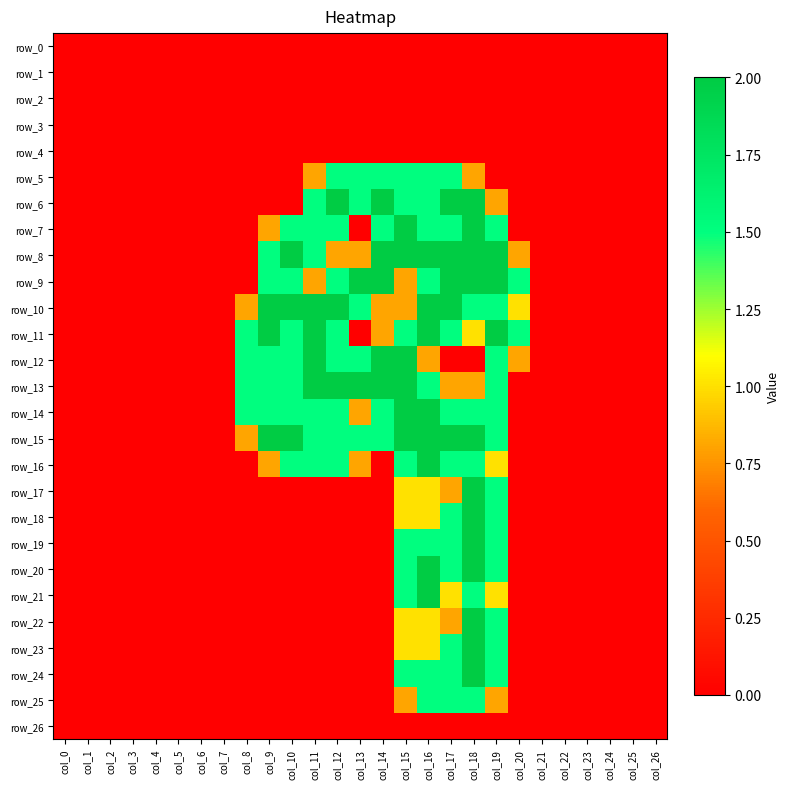

Which series has the widest spread of values?

row_6